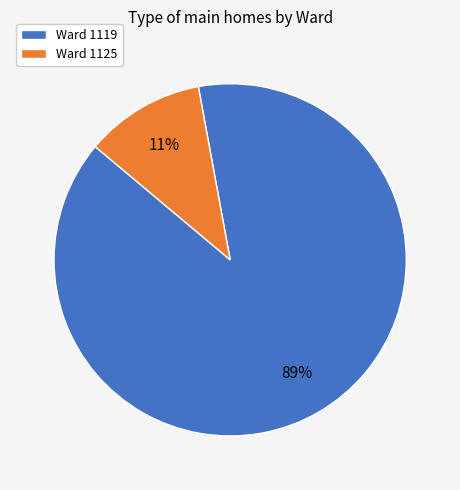

How many segments does this pie chart have?

2